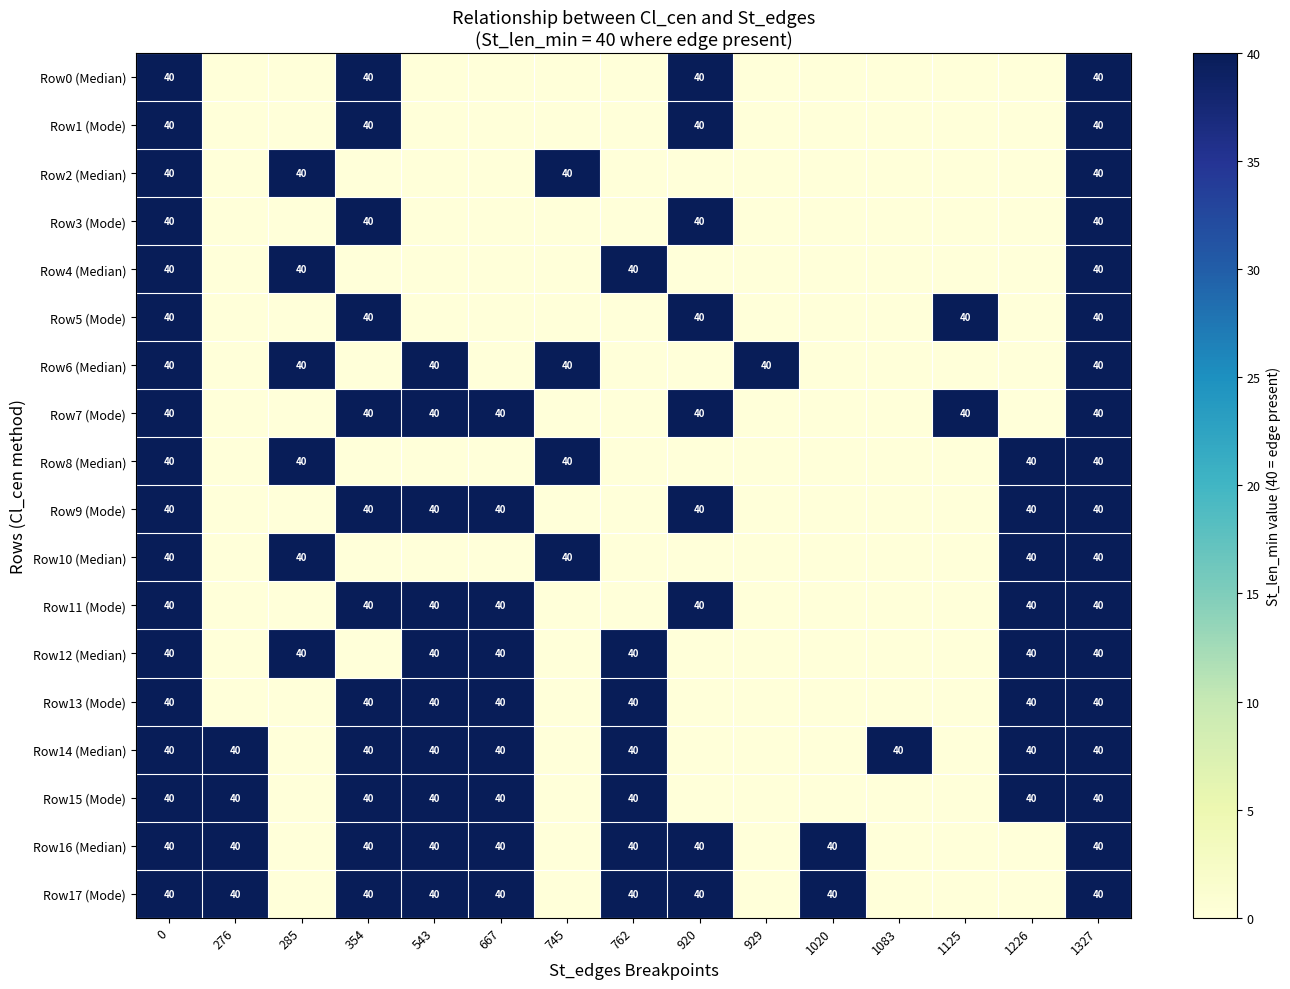

The value of Row17 (Mode) at 354 is 10. True or false?

False